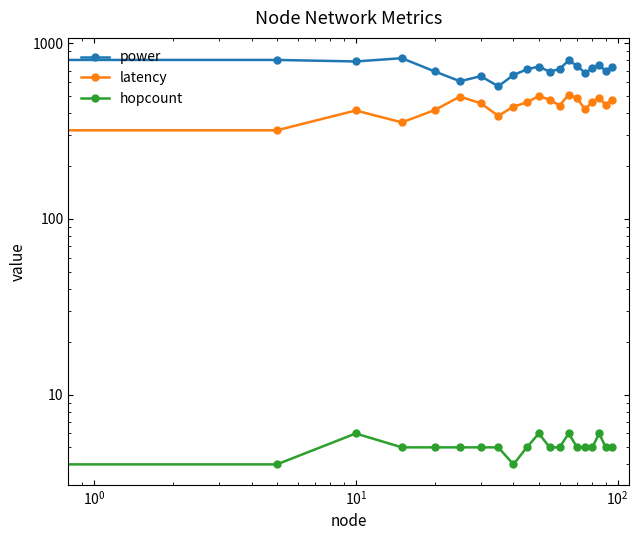

What is the difference between the maximum and minimum values in the power series?

254.0